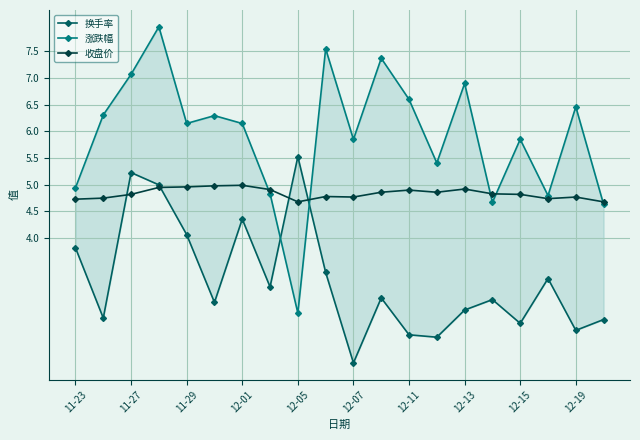

What is the difference between the maximum and minimum values in the 换手率 series?

3.9